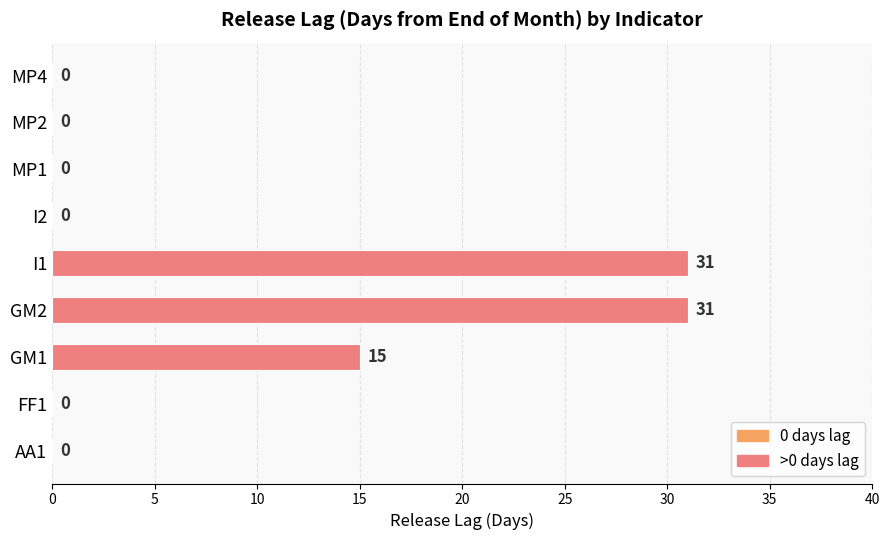

How many values are between 0 and 15?

7